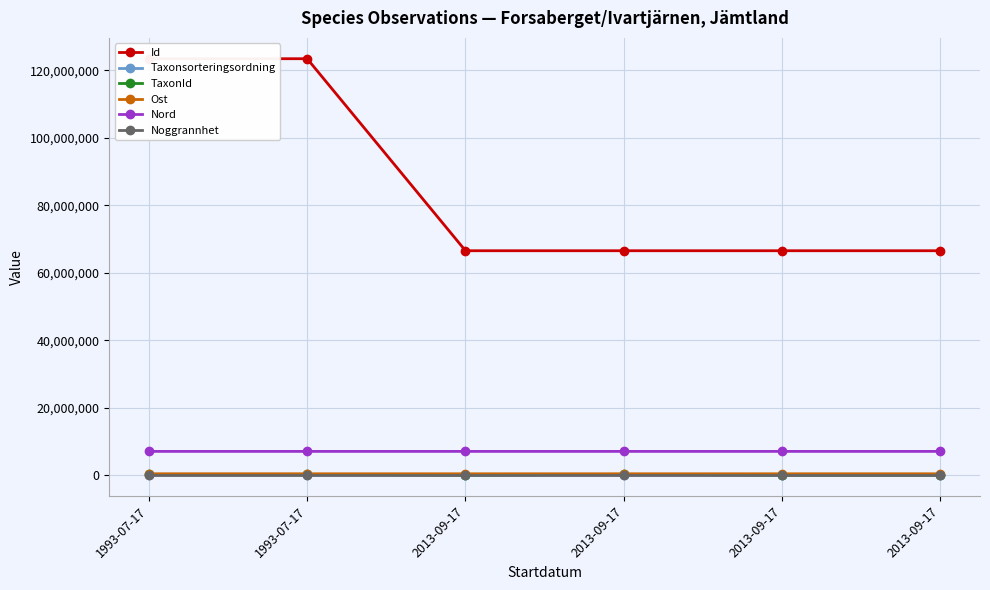

What is the difference between the Id values at 2013-09-17 and 2013-09-17?

1.0